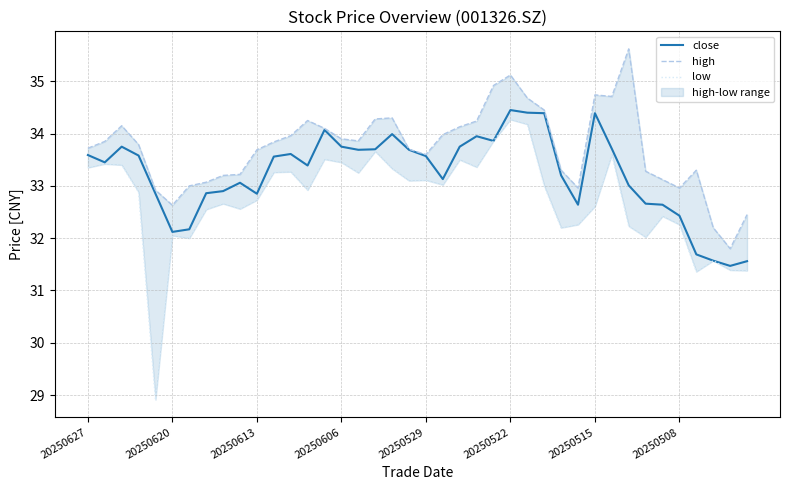

Does the chart have visible grid lines?

Yes